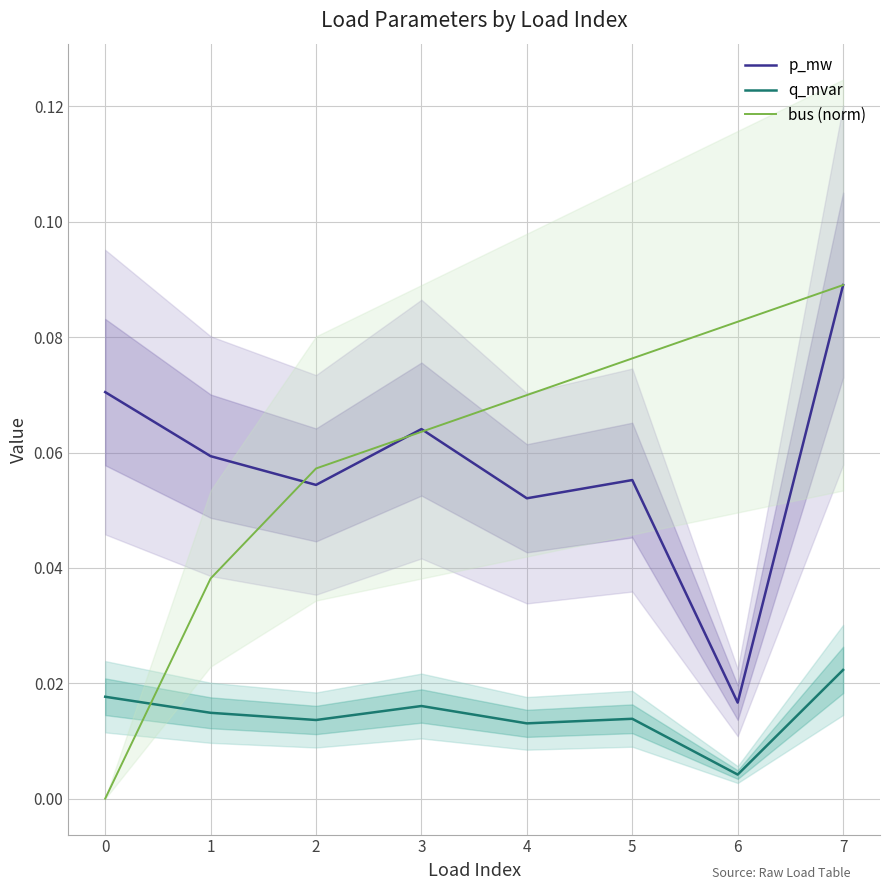

Reading left to right, transcribe all the data shown in this chart.

p_mw: 0.1	0.1	0.1	0.1	0.1	0.1	0.0	0.1
q_mvar: 0.0	0.0	0.0	0.0	0.0	0.0	0.0	0.0
bus (norm): 0.0	0.0	0.1	0.1	0.1	0.1	0.1	0.1